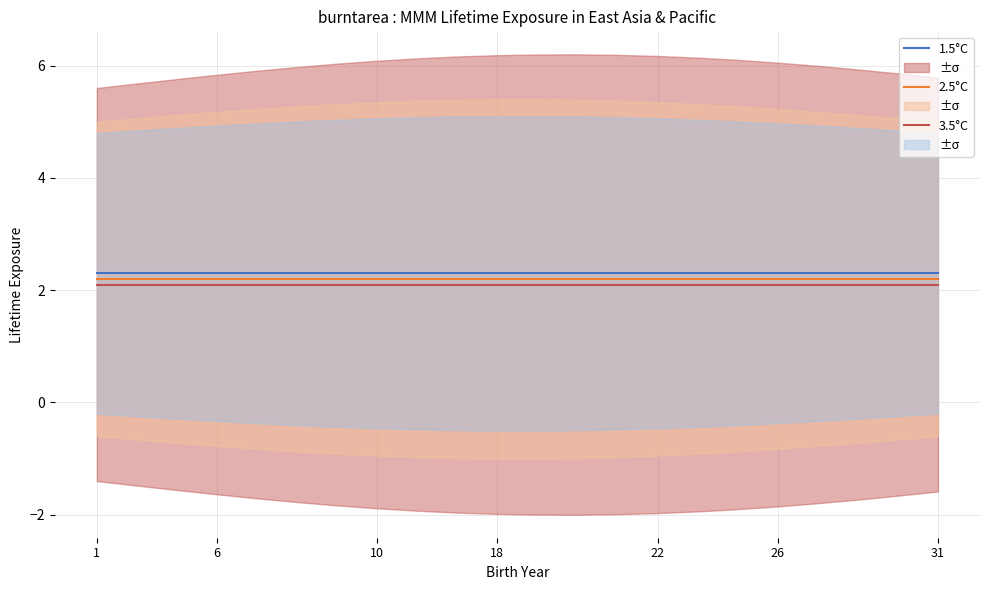

At which category is the sum across all series the highest?

1